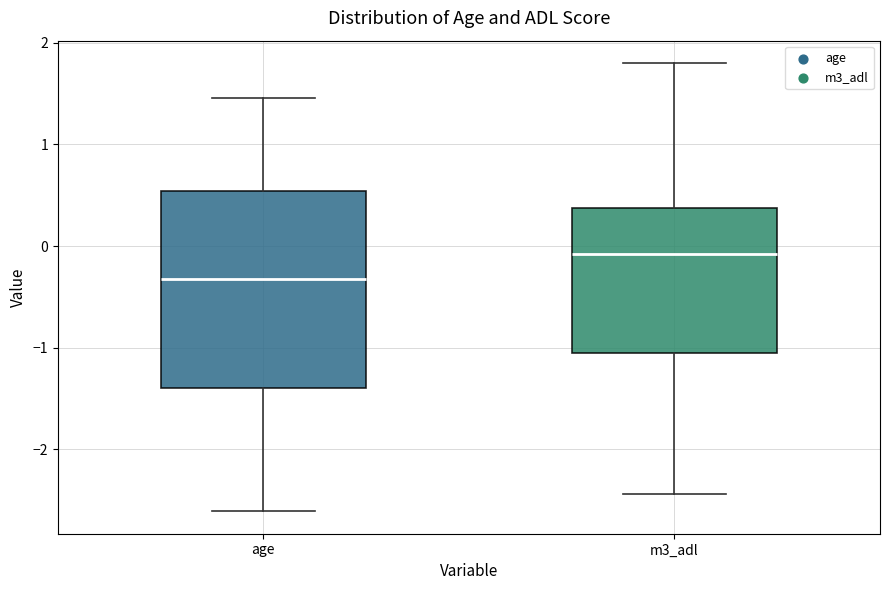

Comparing the boxes themselves (not the whiskers), which one is the tallest?

age